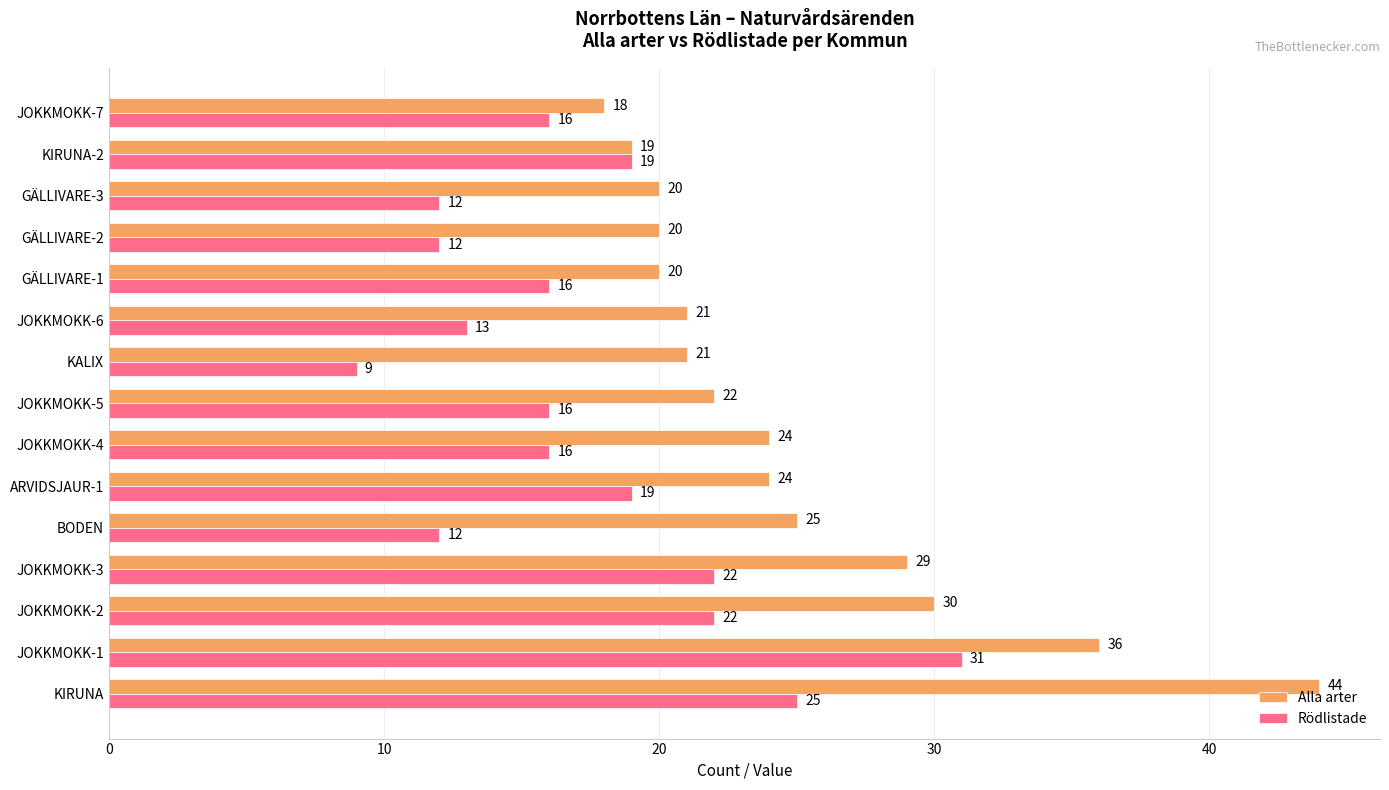

Which series has the largest total across all categories?

Alla arter